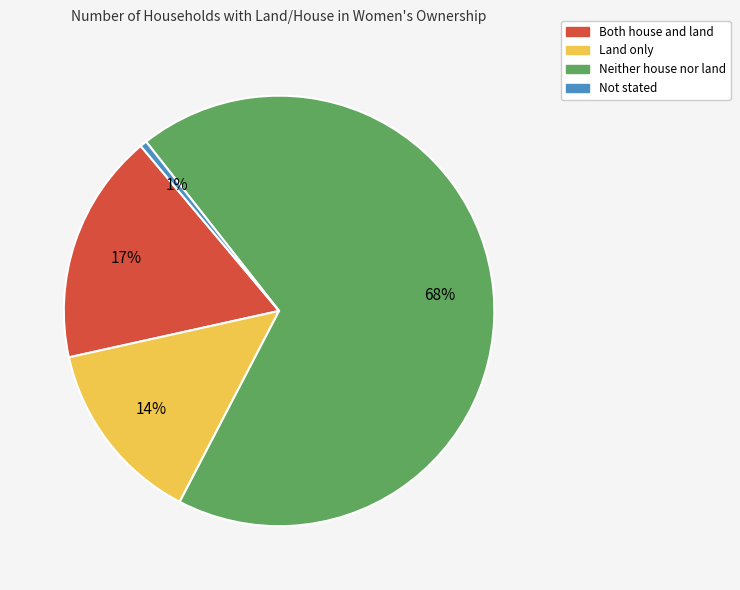

What percentage is the Land only slice, to the nearest percent?

14%